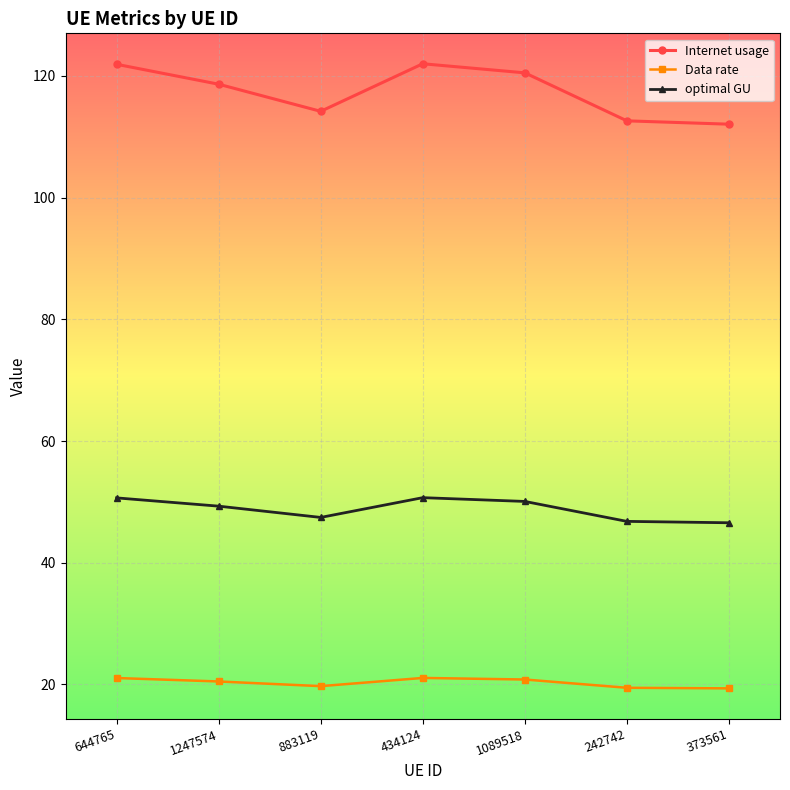

True or false: optimal GU has a value of 69.0 at 1247574.

False